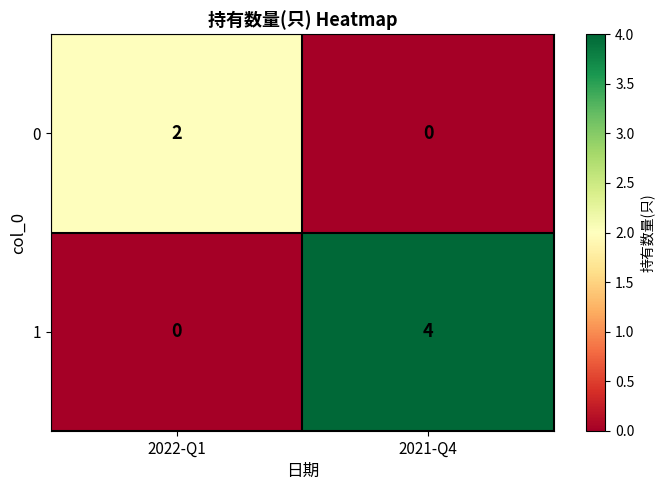

List the series in order of their overall mean, highest first.

1, 0